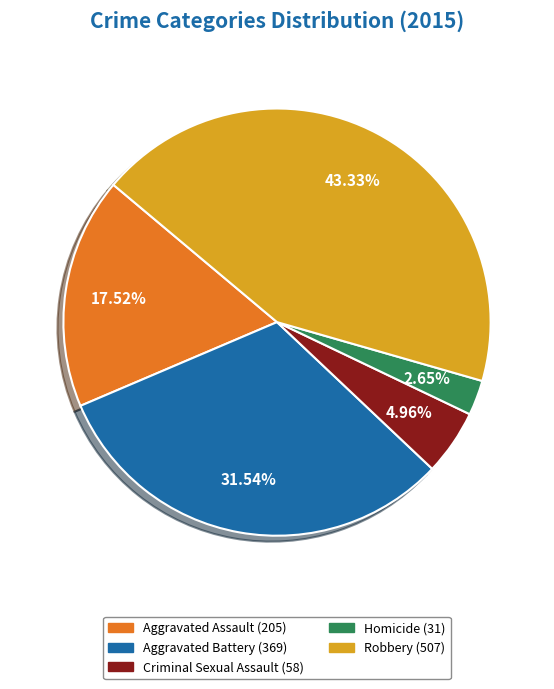

How many slices are in this pie chart?

5